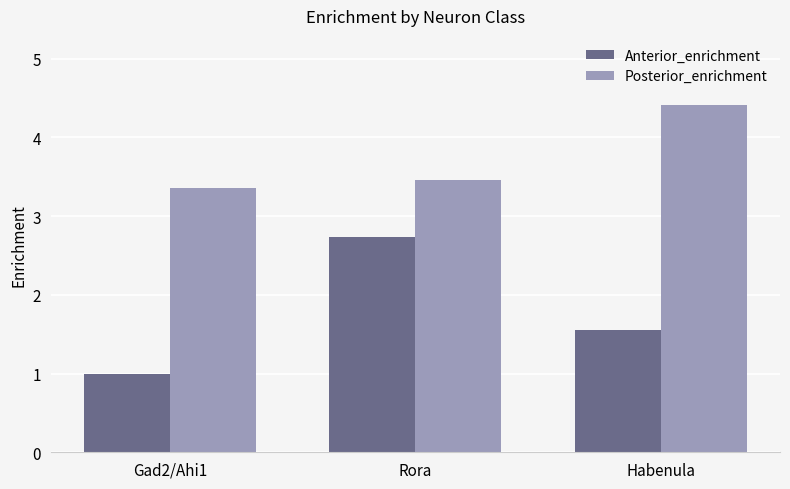

How many values in the Anterior_enrichment series exceed 1?

2